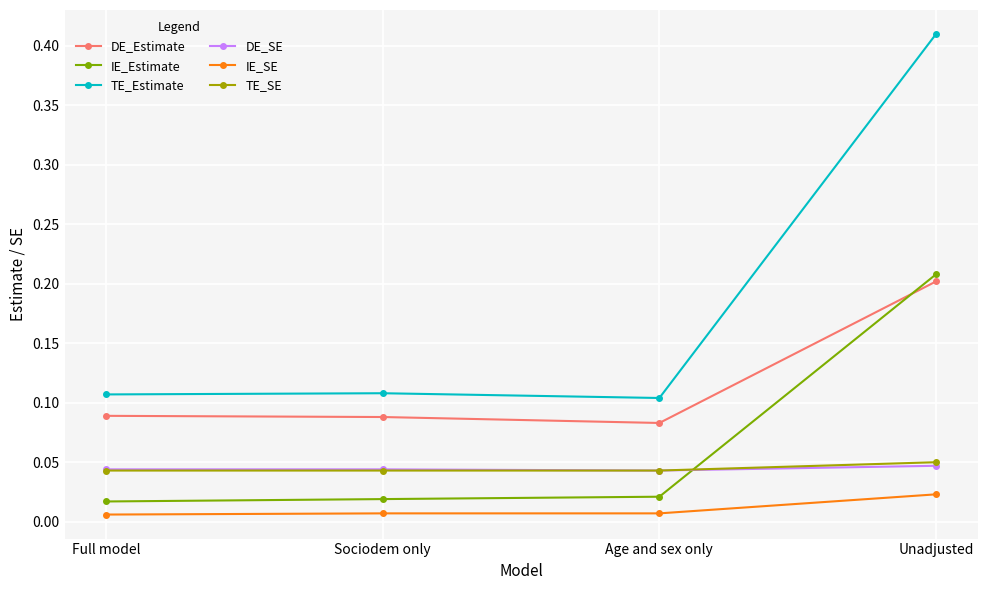

Which series has the largest total across all categories?

TE_Estimate